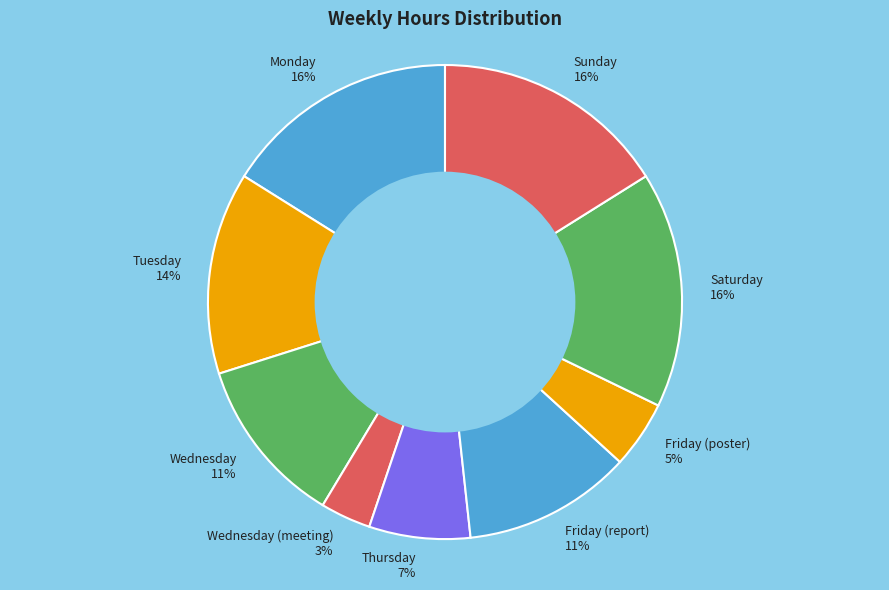

How many slices are in this pie chart?

9